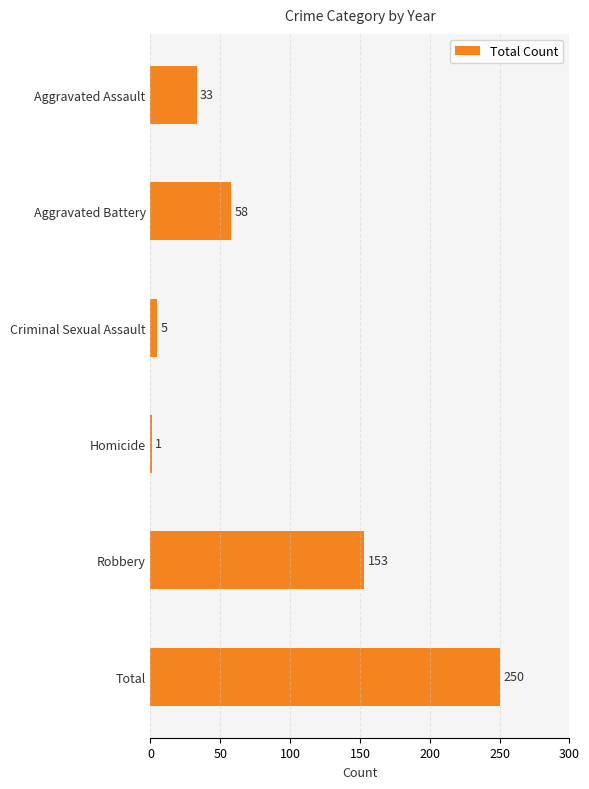

Between Total and Homicide, which is larger?

Total